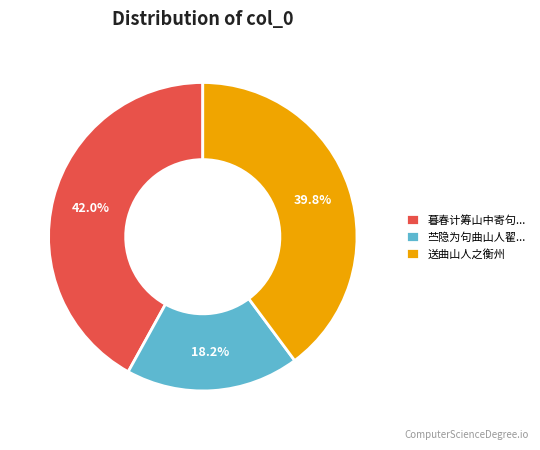

Do 暮春计筹山中寄句... and 送曲山人之衡州 together represent more than half of the pie?

Yes